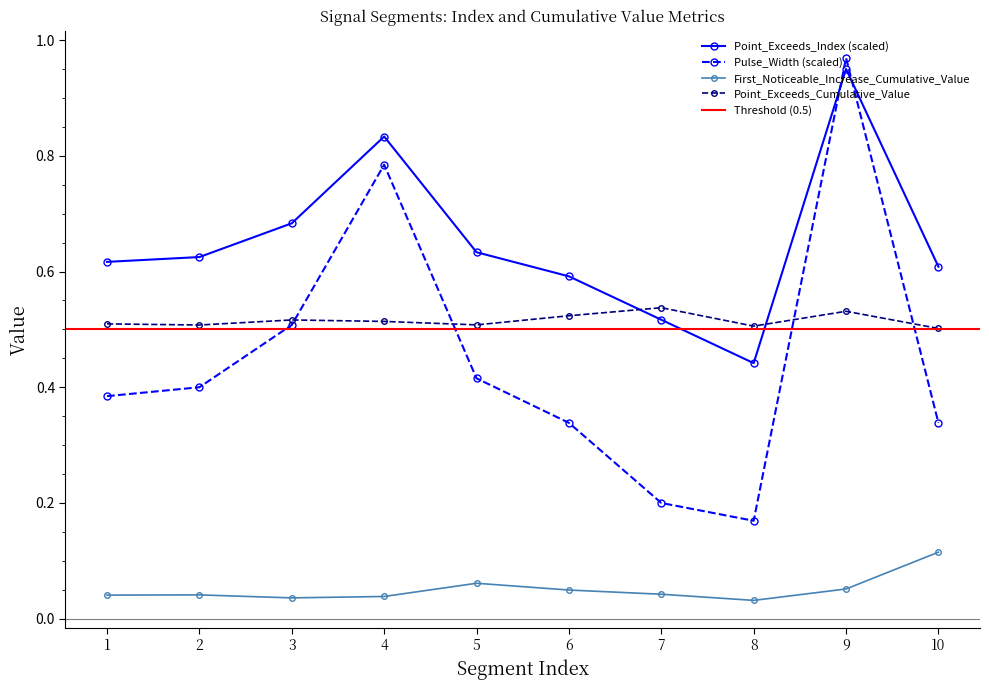

True or false: Pulse_Width (scaled) and First_Noticeable_Increase_Cumulative_Value intersect in this chart.

False